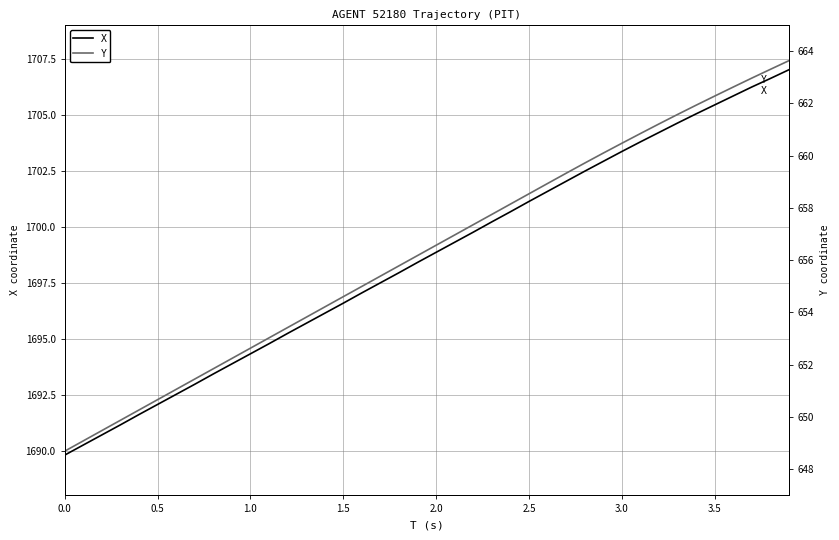

Is it true that X equals 1694.3 at 1.0?

True